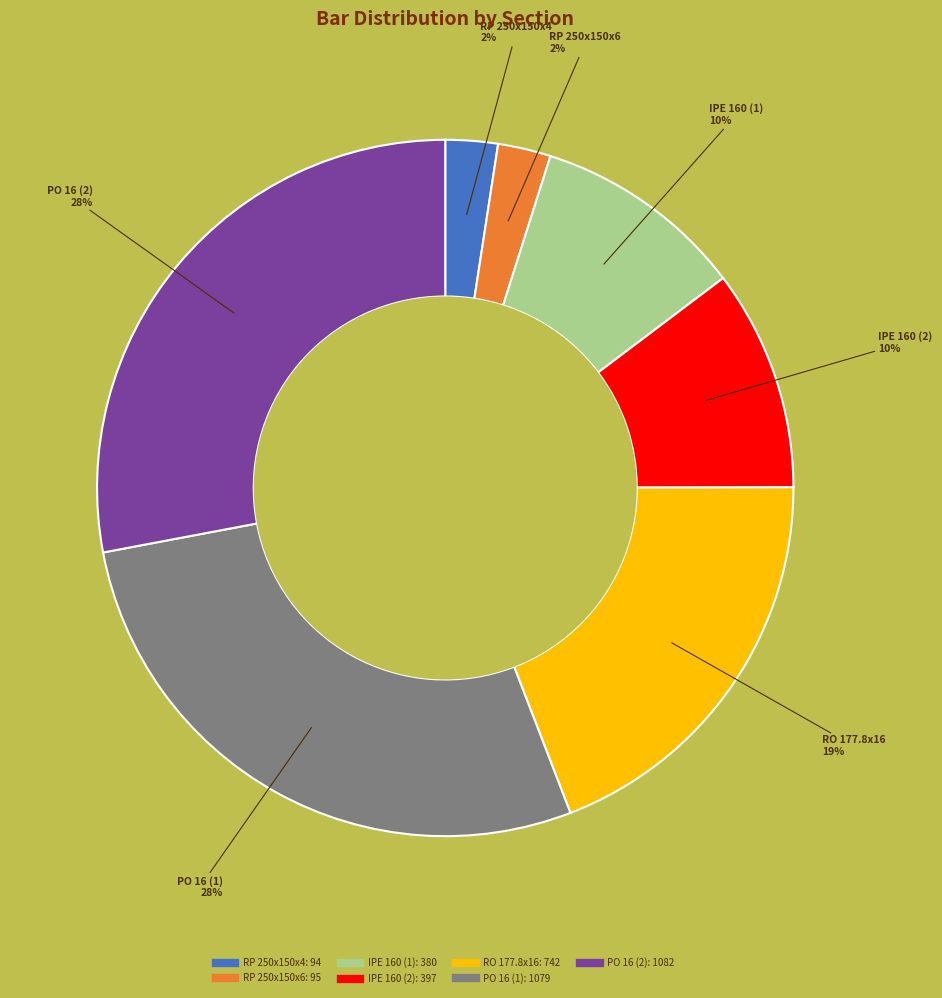

To the nearest percent, what is the average slice percentage?

14%